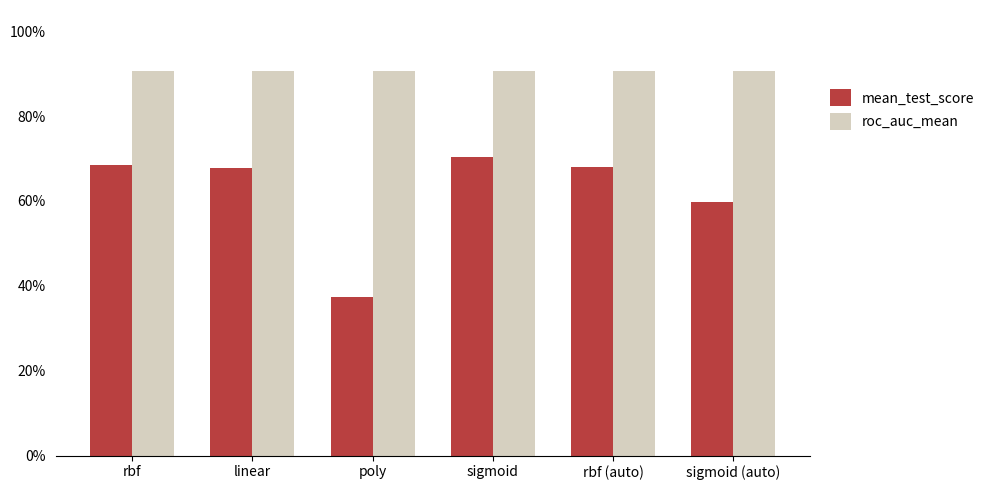

List the series in order of their overall mean, highest first.

roc_auc_mean, mean_test_score